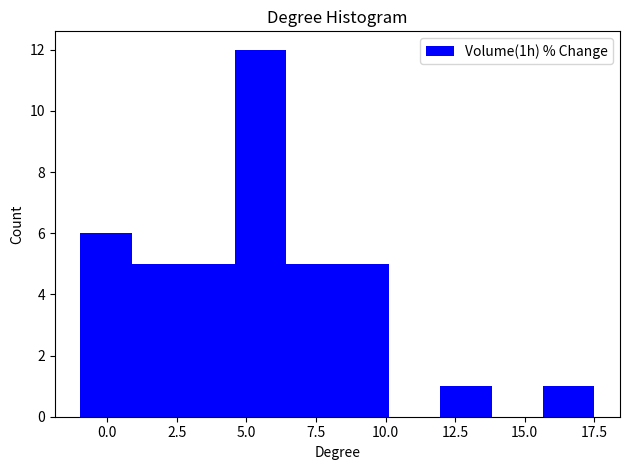

Read against the x-axis, roughly where is the centre of the tallest bar?

5.5